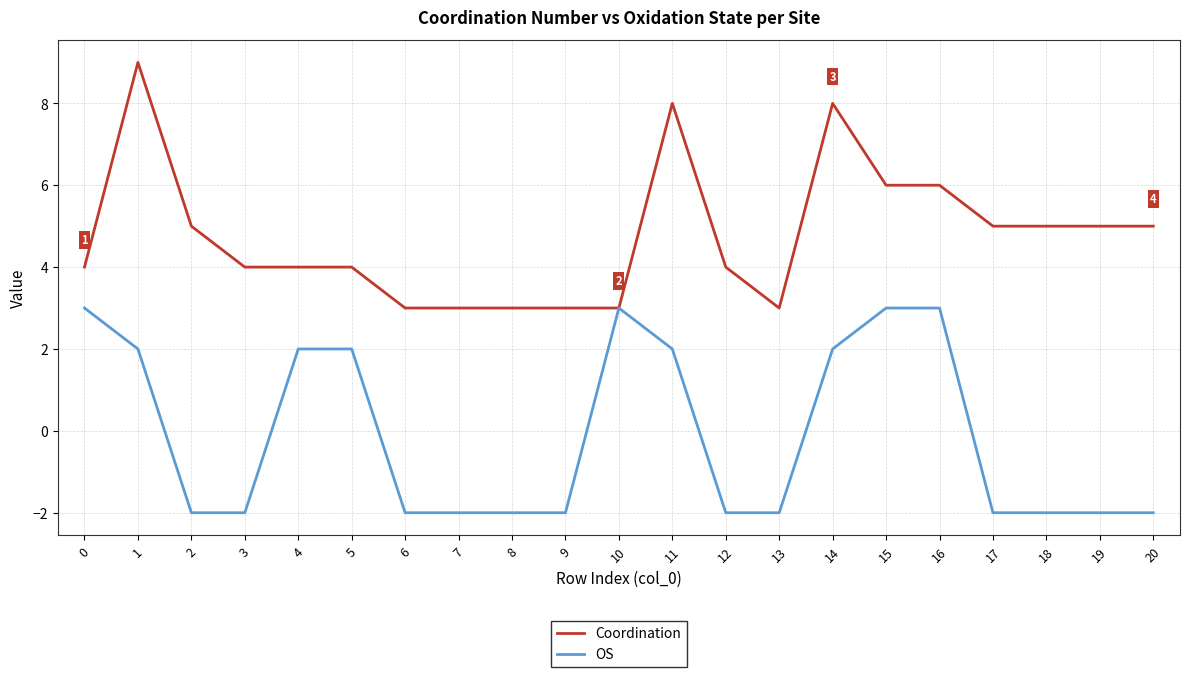

How many Coordination values are between 3 and 5?

16